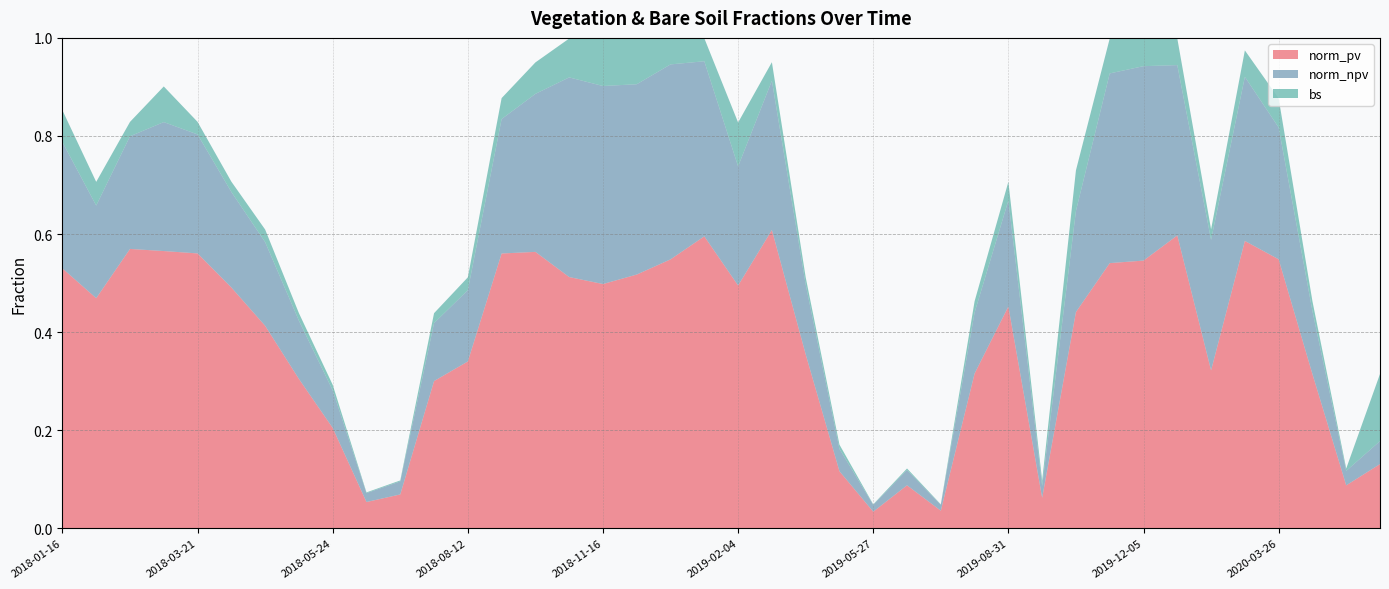

Reading left to right, extract all data points from this chart.

norm_pv: 2018-01-16=0.5	2018-02-01=0.5	2018-02-17=0.6	2018-03-05=0.6	2018-03-21=0.6	2018-04-06=0.5	2018-04-22=0.4	2018-05-08=0.3	2018-05-24=0.2	2018-06-25=0.1	2018-07-11=0.1	2018-07-27=0.3	2018-08-12=0.3	2018-08-28=0.6	2018-09-13=0.6	2018-10-31=0.5	2018-11-16=0.5	2018-12-18=0.5	2019-01-03=0.5	2019-01-19=0.6	2019-02-04=0.5	2019-02-20=0.6	2019-04-25=0.4	2019-05-11=0.1	2019-05-27=0.0	2019-06-28=0.1	2019-07-30=0.0	2019-08-15=0.3	2019-08-31=0.5	2019-10-02=0.1	2019-10-18=0.4	2019-11-19=0.5	2019-12-05=0.5	2020-01-22=0.6	2020-02-07=0.3	2020-02-23=0.6	2020-03-26=0.5	2020-04-27=0.3	2020-05-29=0.1	2020-06-14=0.1
norm_npv: 2018-01-16=0.3	2018-02-01=0.2	2018-02-17=0.2	2018-03-05=0.3	2018-03-21=0.2	2018-04-06=0.2	2018-04-22=0.2	2018-05-08=0.1	2018-05-24=0.1	2018-06-25=0.0	2018-07-11=0.0	2018-07-27=0.1	2018-08-12=0.1	2018-08-28=0.3	2018-09-13=0.3	2018-10-31=0.4	2018-11-16=0.4	2018-12-18=0.4	2019-01-03=0.4	2019-01-19=0.4	2019-02-04=0.2	2019-02-20=0.3	2019-04-25=0.1	2019-05-11=0.0	2019-05-27=0.0	2019-06-28=0.0	2019-07-30=0.0	2019-08-15=0.1	2019-08-31=0.2	2019-10-02=0.0	2019-10-18=0.2	2019-11-19=0.4	2019-12-05=0.4	2020-01-22=0.3	2020-02-07=0.3	2020-02-23=0.3	2020-03-26=0.3	2020-04-27=0.1	2020-05-29=0.0	2020-06-14=0.0
bs: 2018-01-16=0.1	2018-02-01=0.0	2018-02-17=0.0	2018-03-05=0.1	2018-03-21=0.0	2018-04-06=0.0	2018-04-22=0.0	2018-05-08=0.0	2018-05-24=0.0	2018-06-25=0.0	2018-07-11=0.0	2018-07-27=0.0	2018-08-12=0.0	2018-08-28=0.0	2018-09-13=0.1	2018-10-31=0.1	2018-11-16=0.1	2018-12-18=0.1	2019-01-03=0.1	2019-01-19=0.0	2019-02-04=0.1	2019-02-20=0.0	2019-04-25=0.0	2019-05-11=0.0	2019-05-27=0.0	2019-06-28=0.0	2019-07-30=0.0	2019-08-15=0.0	2019-08-31=0.0	2019-10-02=0.0	2019-10-18=0.1	2019-11-19=0.1	2019-12-05=0.1	2020-01-22=0.1	2020-02-07=0.0	2020-02-23=0.1	2020-03-26=0.1	2020-04-27=0.0	2020-05-29=0.0	2020-06-14=0.1